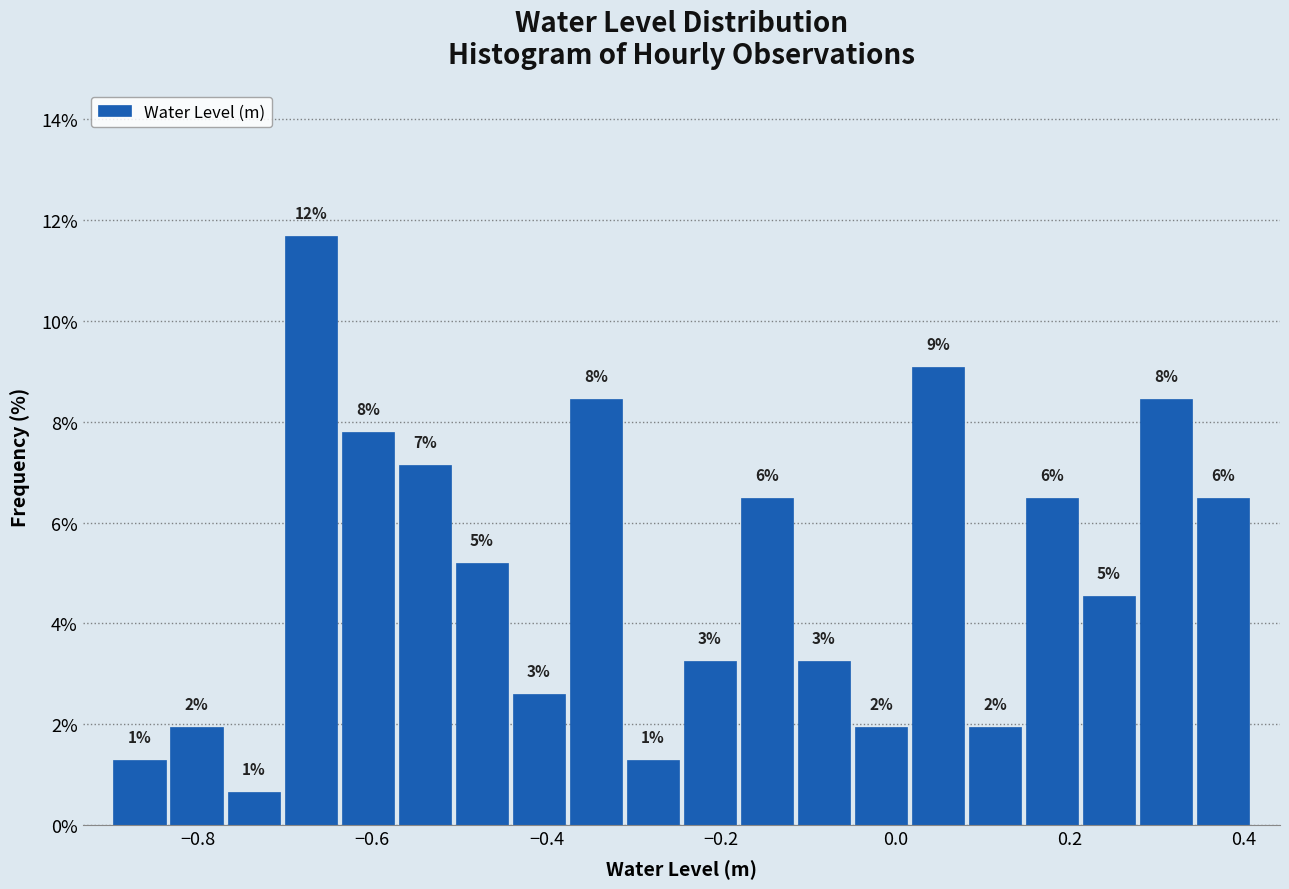

Read against the x-axis, roughly where is the centre of the tallest bar?

-0.68